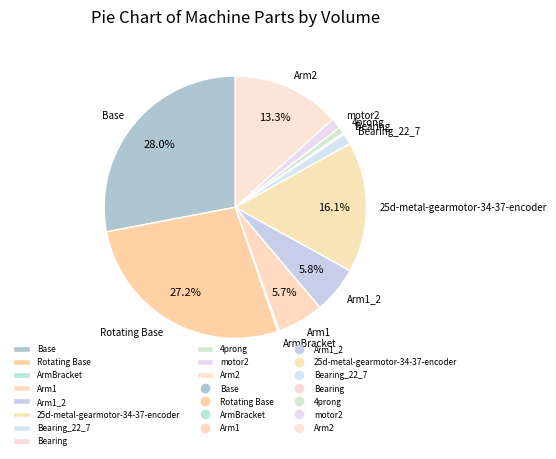

What is the total percentage of Rotating Base and Arm1_2?

33.0%